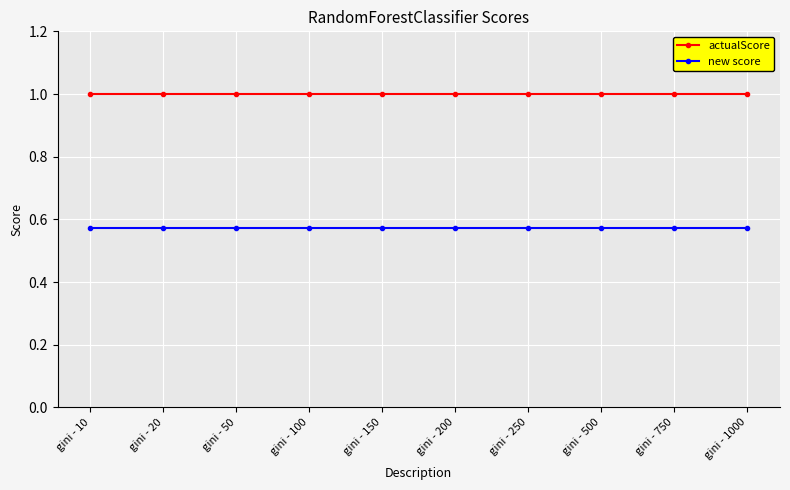

True or false: actualScore and new score intersect in this chart.

False